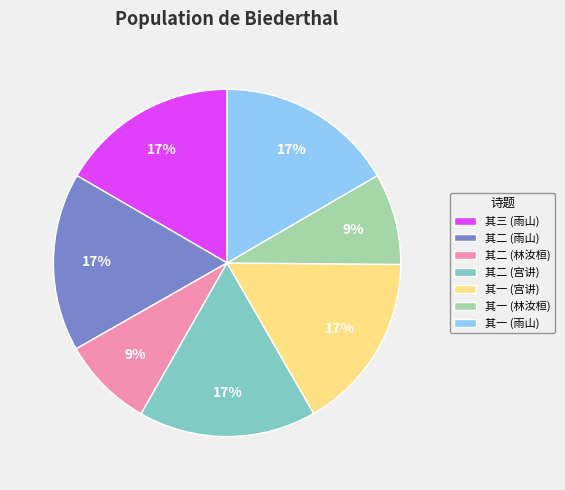

How many slices are in this pie chart?

7